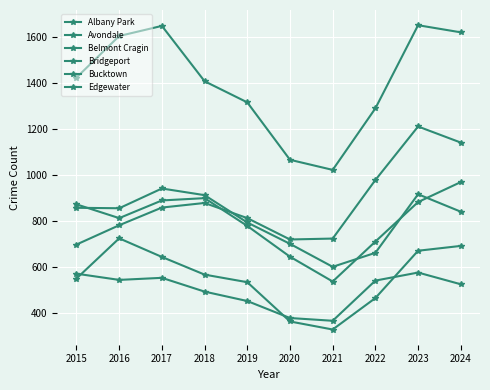

What is the value of the Bridgeport point at the 4th from the left?

492